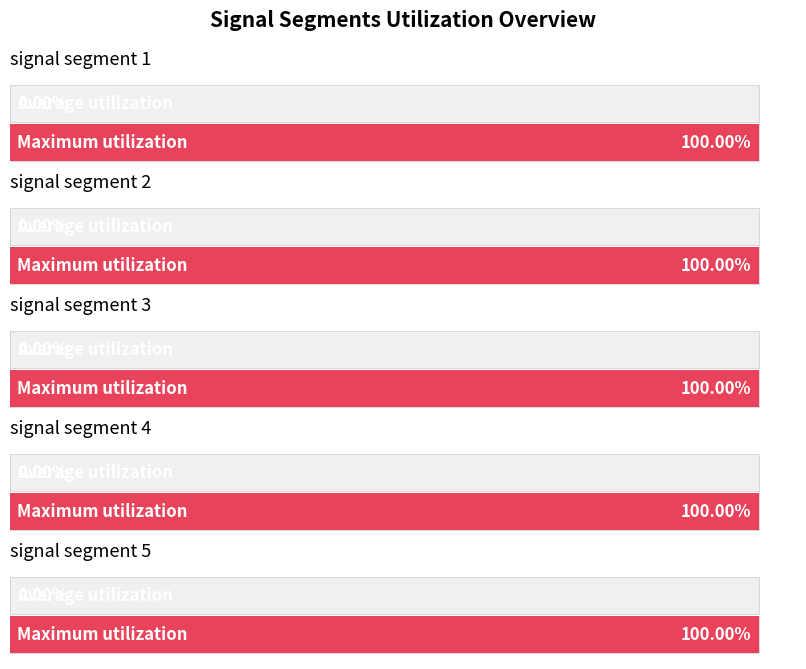

List the labels in order of Maximum utilization value, smallest first.

signal segment 1, signal segment 4, signal segment 3, signal segment 5, signal segment 2